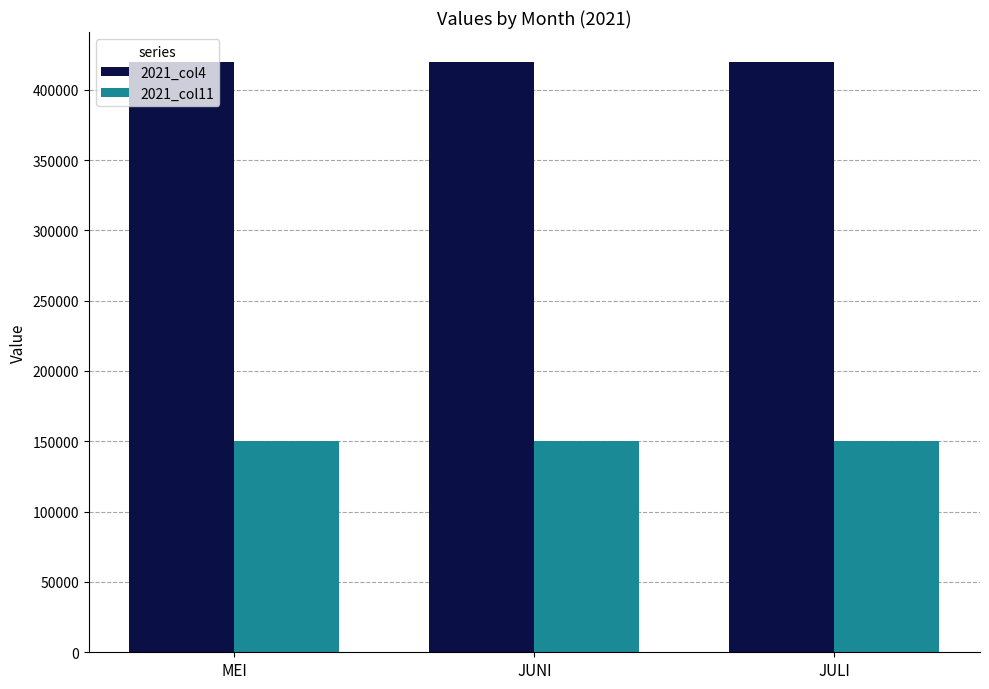

What is the label of the 1st bar from the right?

JULI